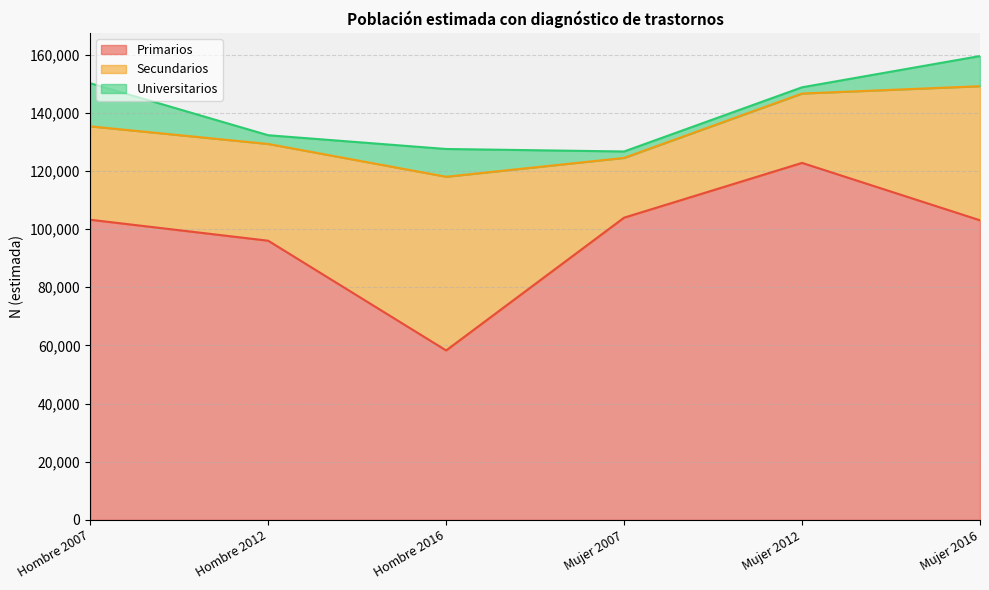

What is the difference between the highest and lowest values at Mujer 2016?

92668